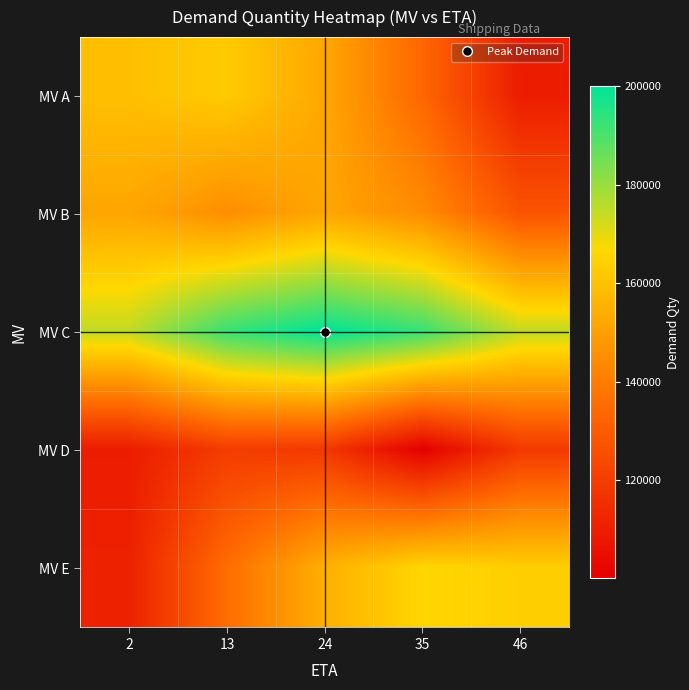

How many data points does each series have?

5